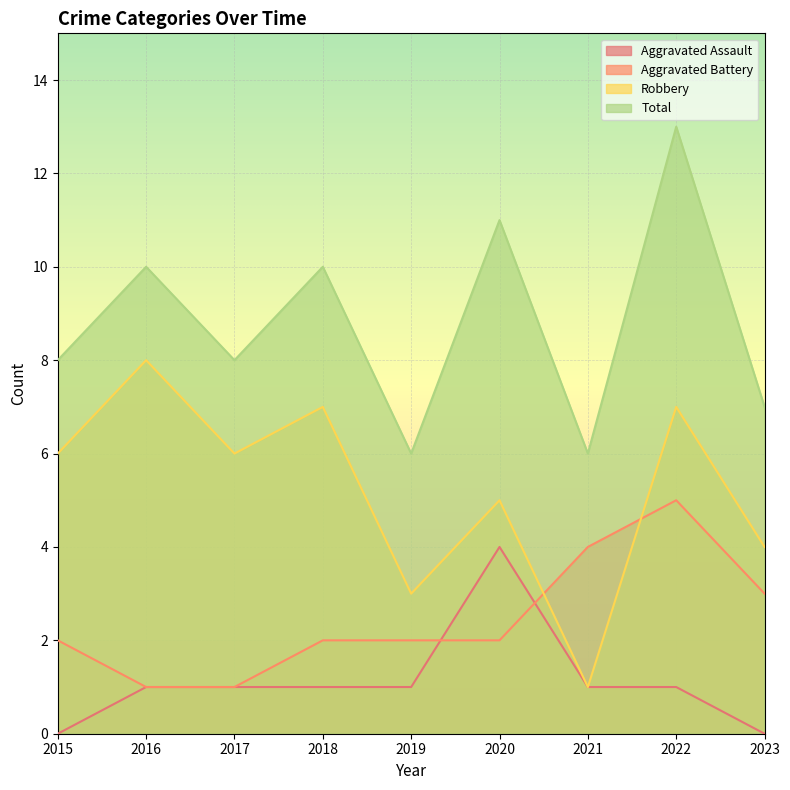

Rank the series by their average value, from highest to lowest.

Total, Robbery, Aggravated Battery, Aggravated Assault